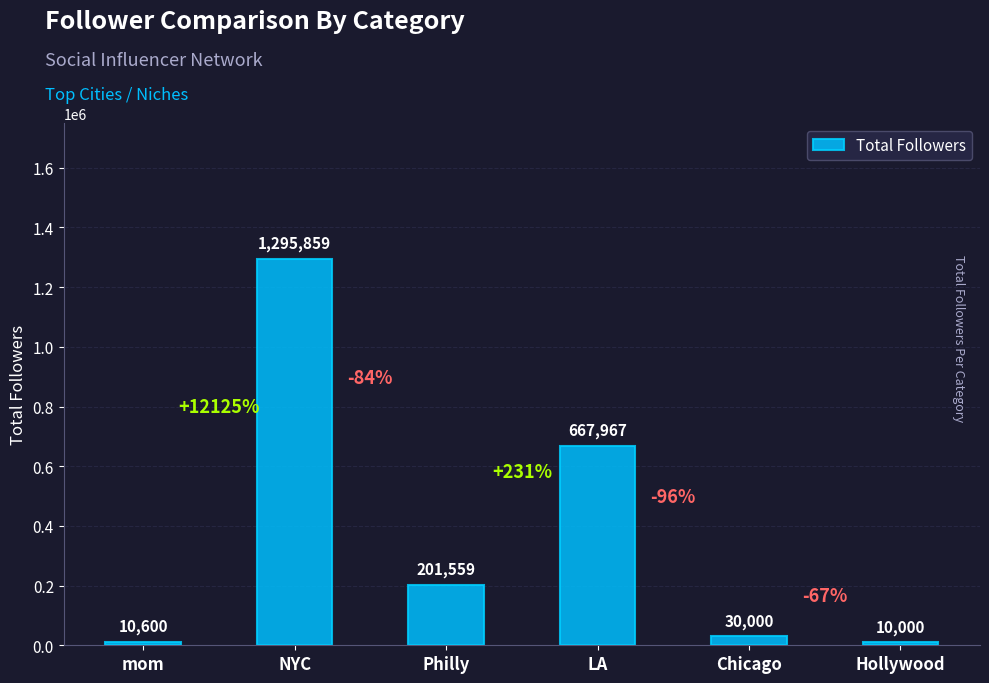

What is the label of the 2nd bar from the left?

NYC